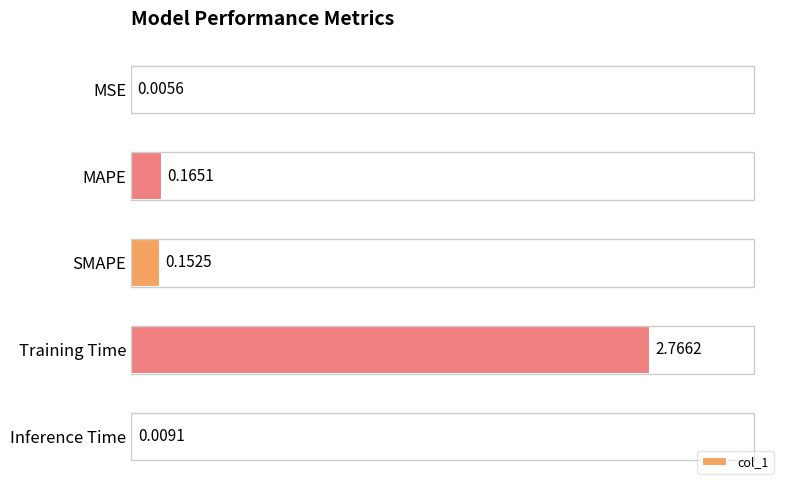

Count the number of categories in the chart.

5